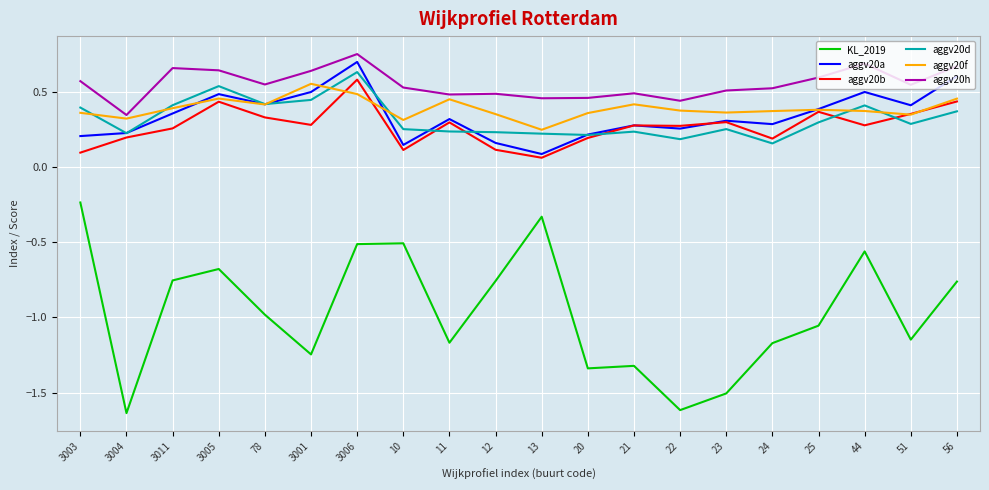

True or false: aggv20d and KL_2019 intersect in this chart.

False